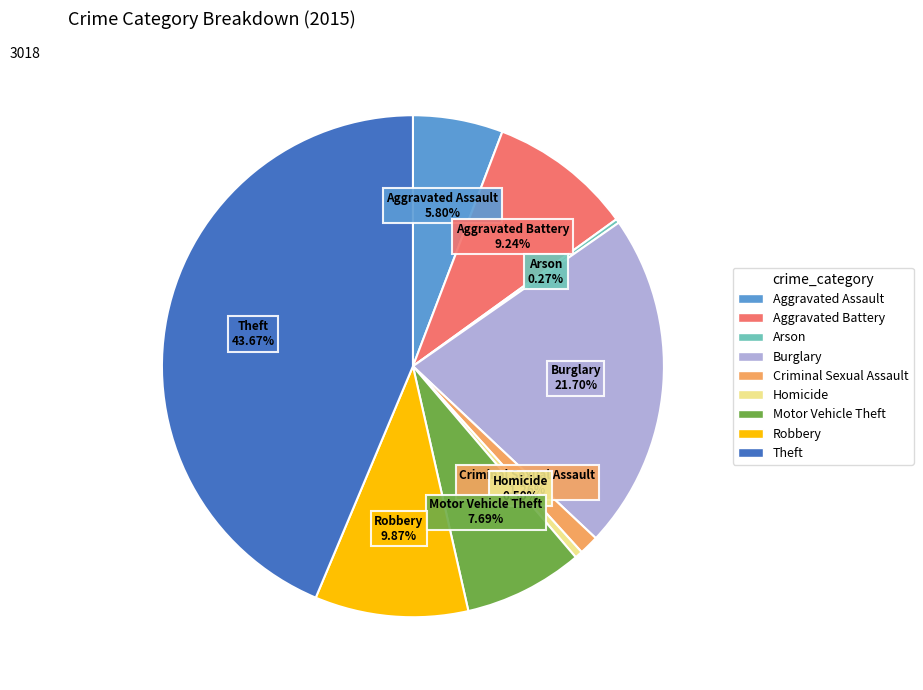

Is Criminal Sexual Assault the majority of the pie?

No